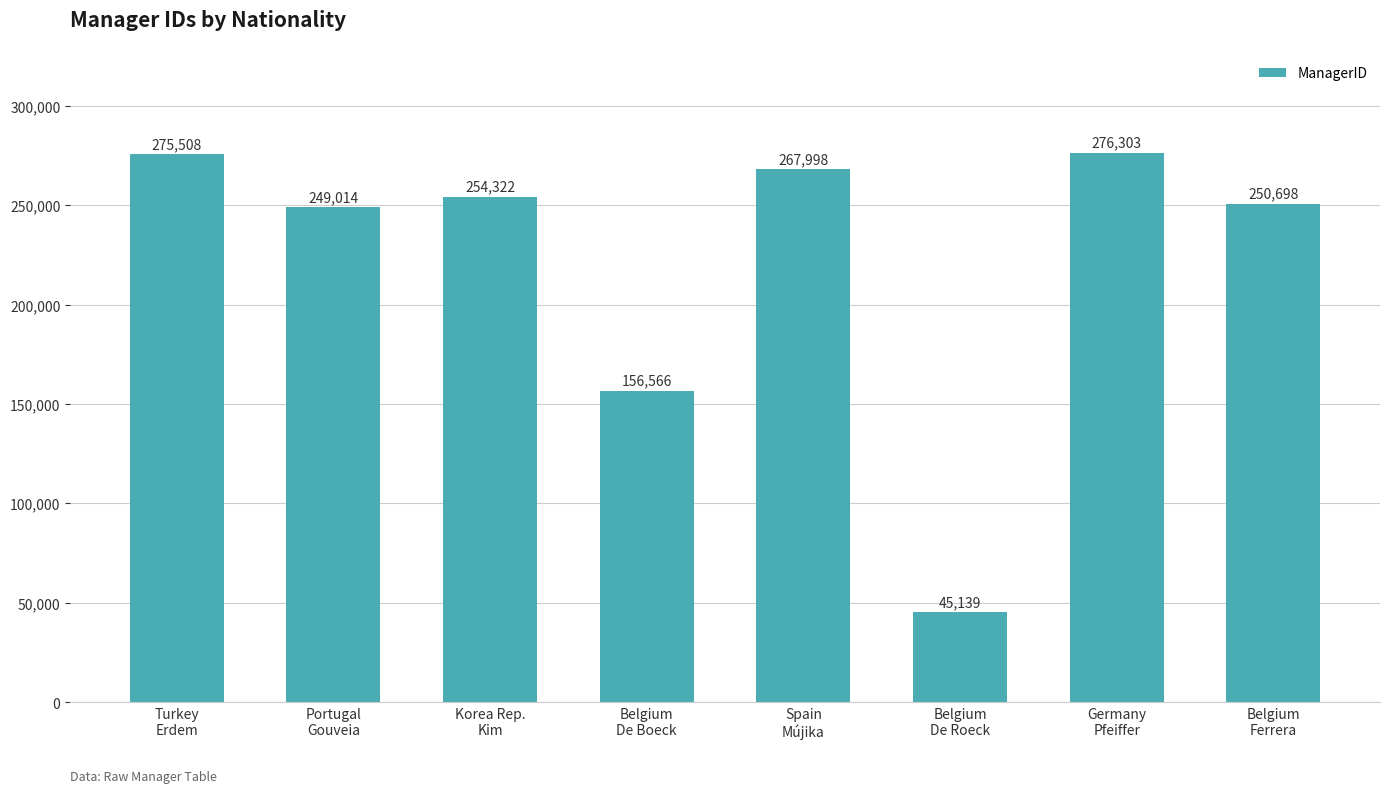

What is the label of the 6th bar from the right?

Korea Rep.
Kim